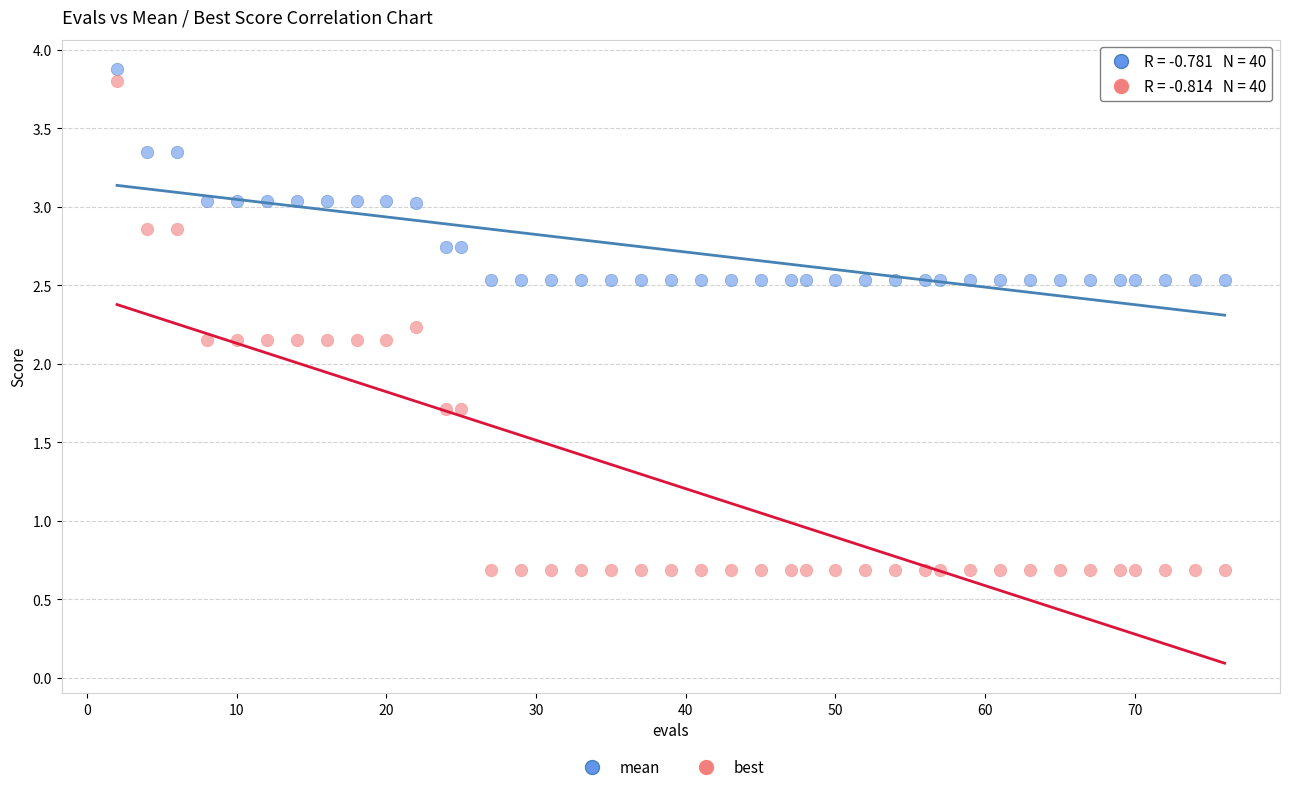

Which series has the widest spread of Y values?

best